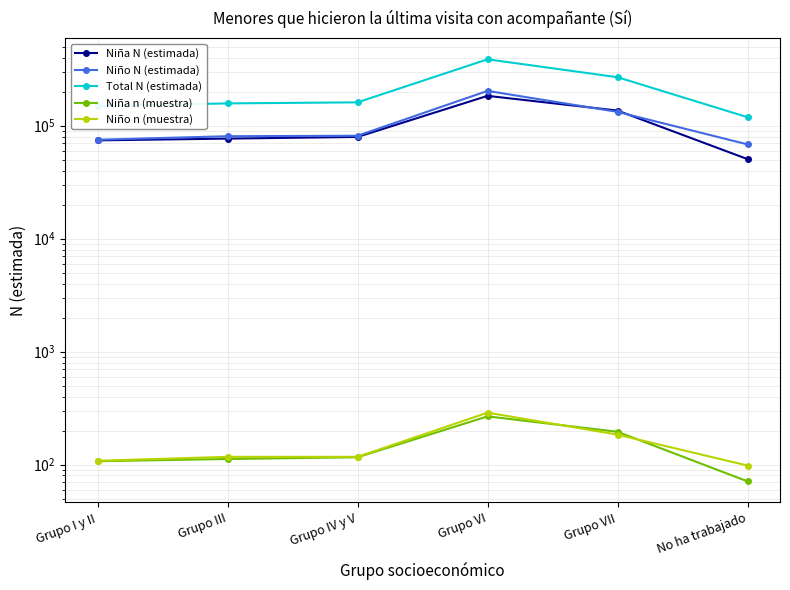

Is this an area chart (filled region under the line)?

No